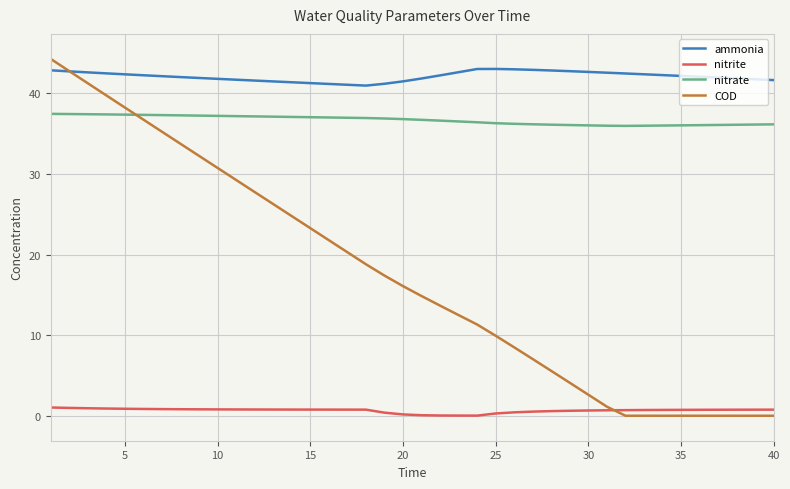

What is the maximum value shown in the chart?

44.3